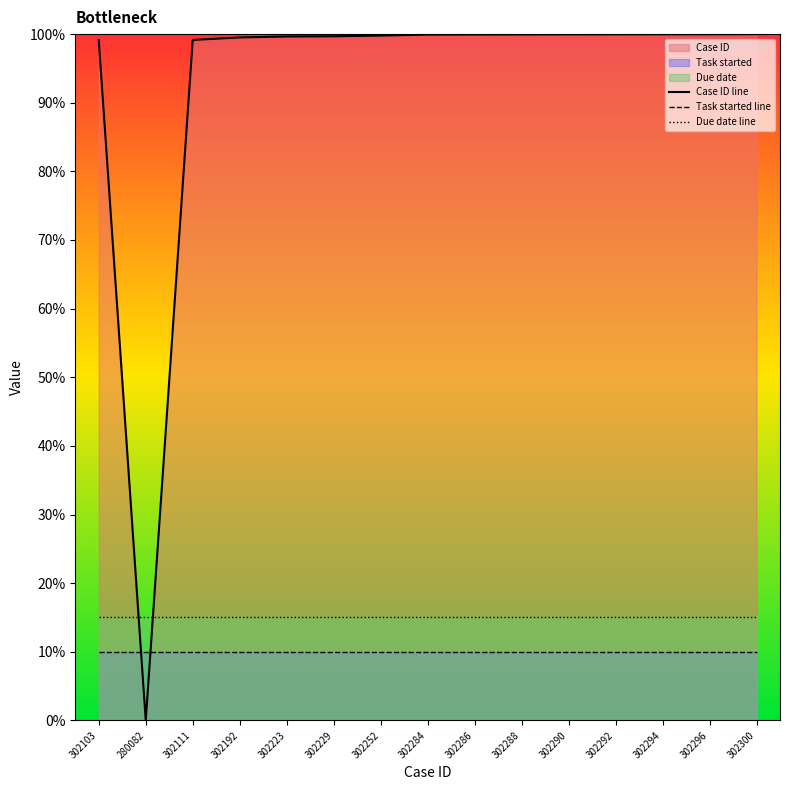

At which category does Case ID line reach its first local valley?

280082